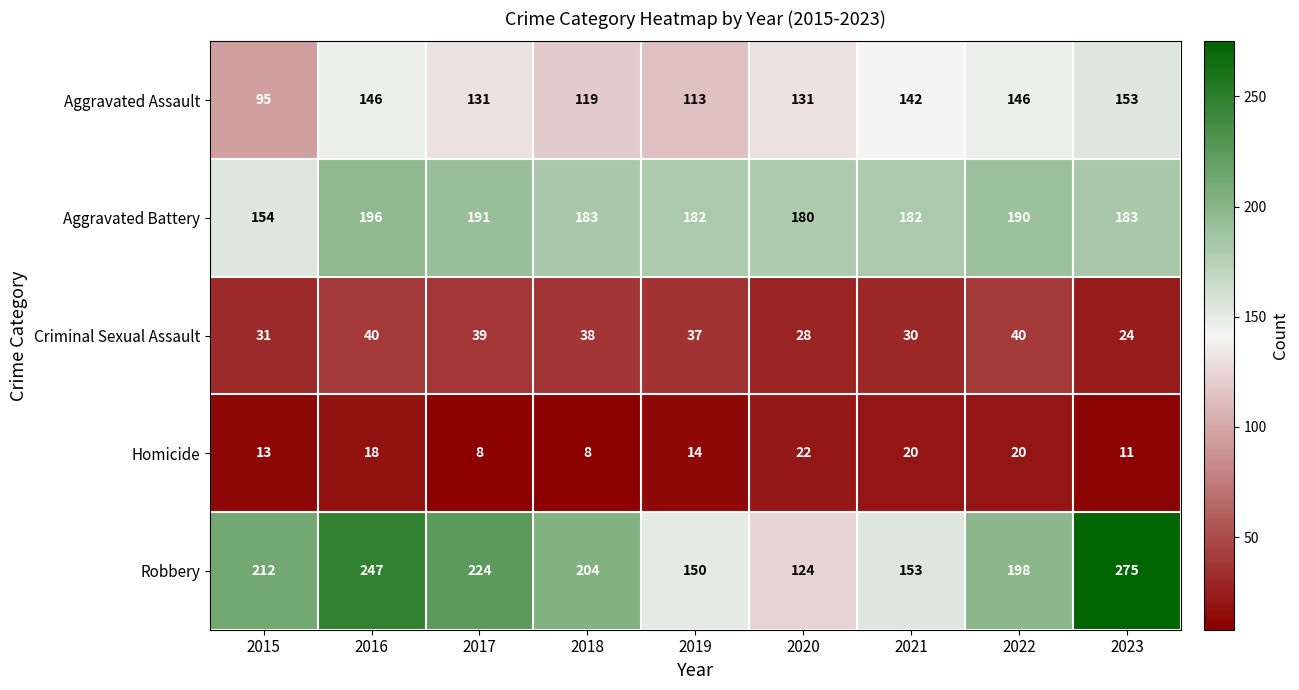

How many data points in Homicide are less than 14?

4